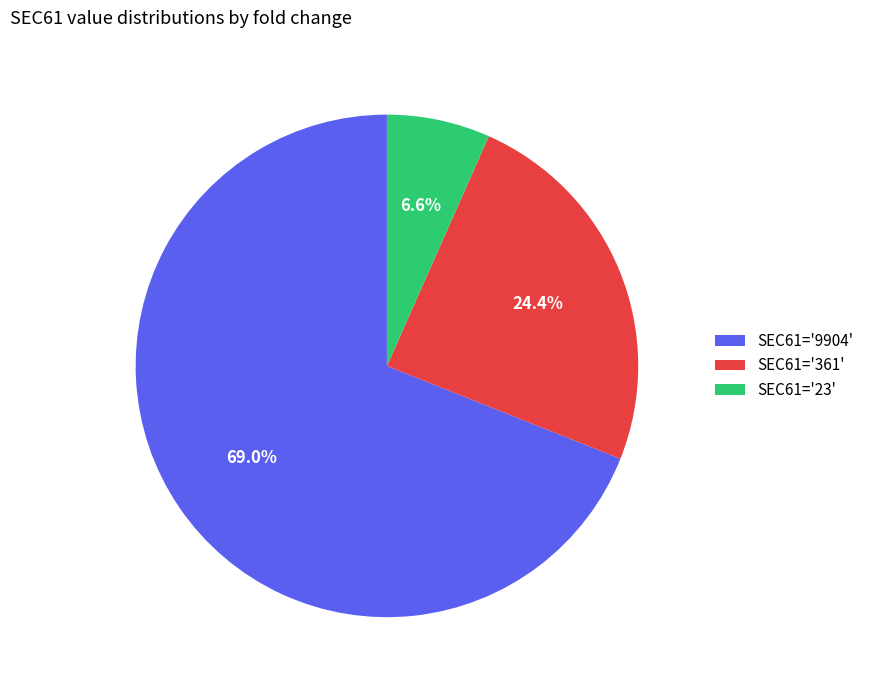

What is the smallest slice in the pie chart?

SEC61='23'